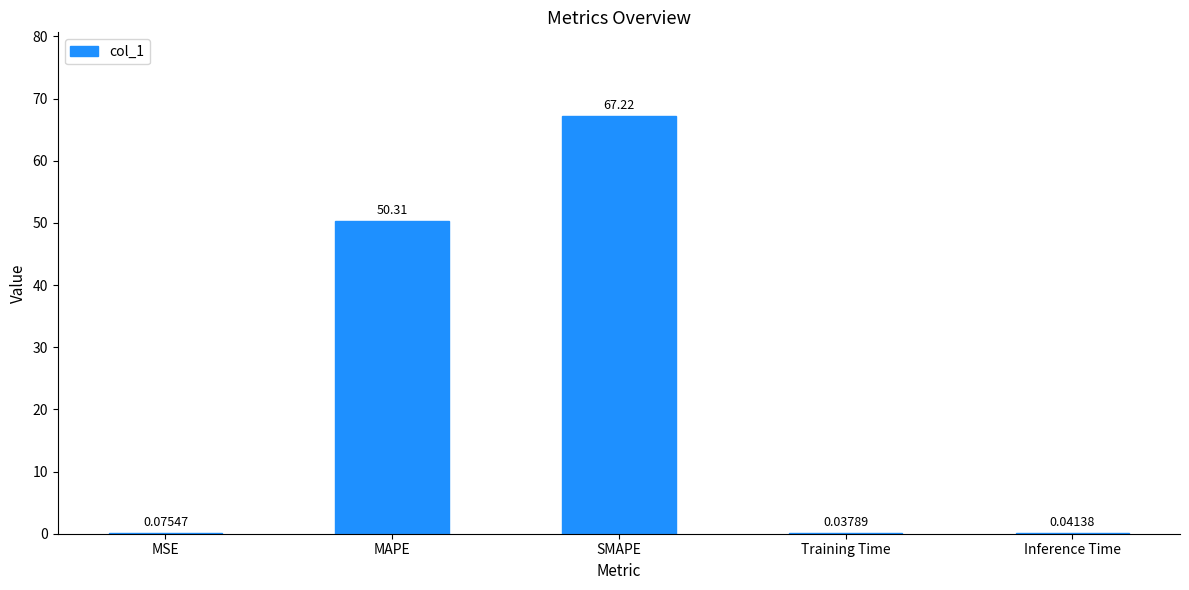

What is the sum of all values?

117.7